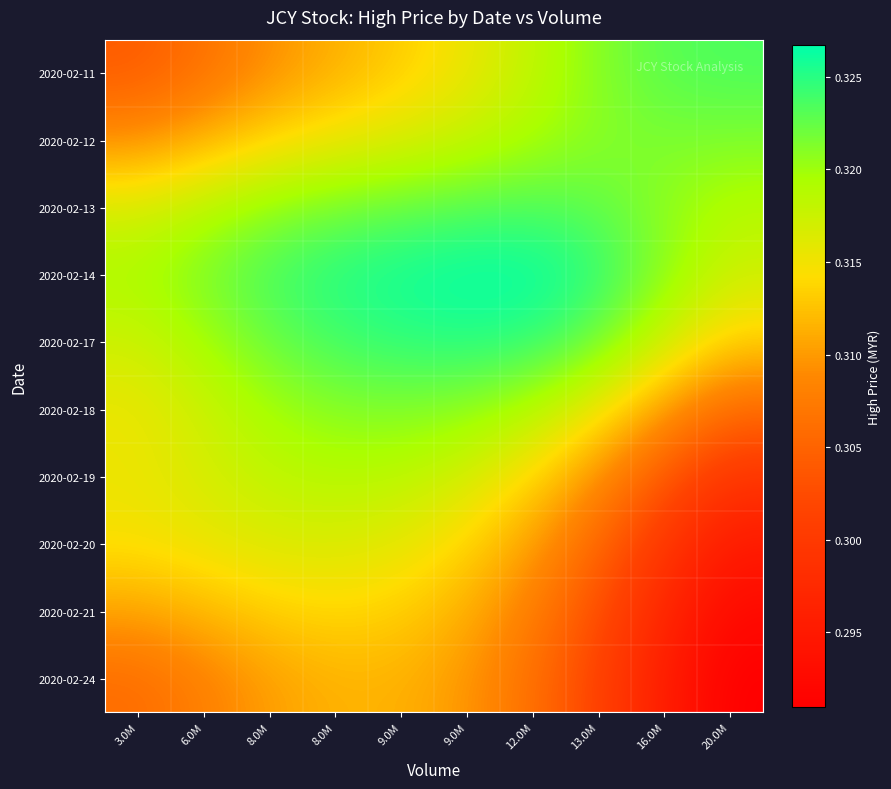

At 13.0M, list the series in order from smallest to largest.

2020-02-24, 2020-02-21, 2020-02-20, 2020-02-19, 2020-02-18, 2020-02-12, 2020-02-11, 2020-02-17, 2020-02-13, 2020-02-14